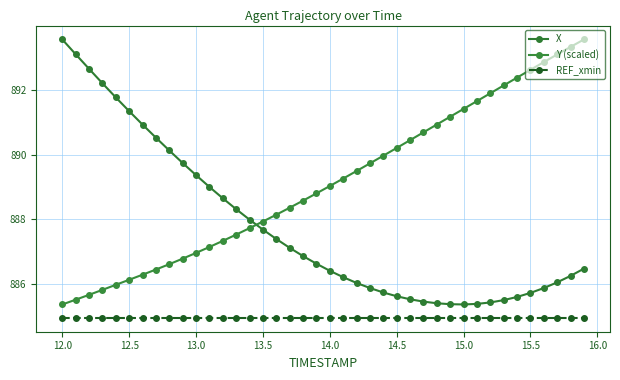

Reading left to right, list all the values displayed in this chart.

X: 893.6	893.1	892.6	892.2	891.8	891.3	890.9	890.5	890.1	889.7	889.4	889.0	888.6	888.3	888.0	887.7	887.4	887.1	886.9	886.6	886.4	886.2	886.0	885.9	885.7	885.6	885.5	885.5	885.4	885.4	885.4	885.4	885.4	885.5	885.6	885.7	885.9	886.0	886.2	886.5
Y (scaled): 885.4	885.5	885.7	885.8	886.0	886.1	886.3	886.4	886.6	886.8	887.0	887.1	887.3	887.5	887.7	887.9	888.1	888.4	888.6	888.8	889.0	889.3	889.5	889.7	890.0	890.2	890.4	890.7	890.9	891.2	891.4	891.7	891.9	892.1	892.4	892.6	892.9	893.1	893.3	893.6
REF_xmin: 885.0	885.0	885.0	885.0	885.0	885.0	885.0	885.0	885.0	885.0	885.0	885.0	885.0	885.0	885.0	885.0	885.0	885.0	885.0	885.0	885.0	885.0	885.0	885.0	885.0	885.0	885.0	885.0	885.0	885.0	885.0	885.0	885.0	885.0	885.0	885.0	885.0	885.0	885.0	885.0